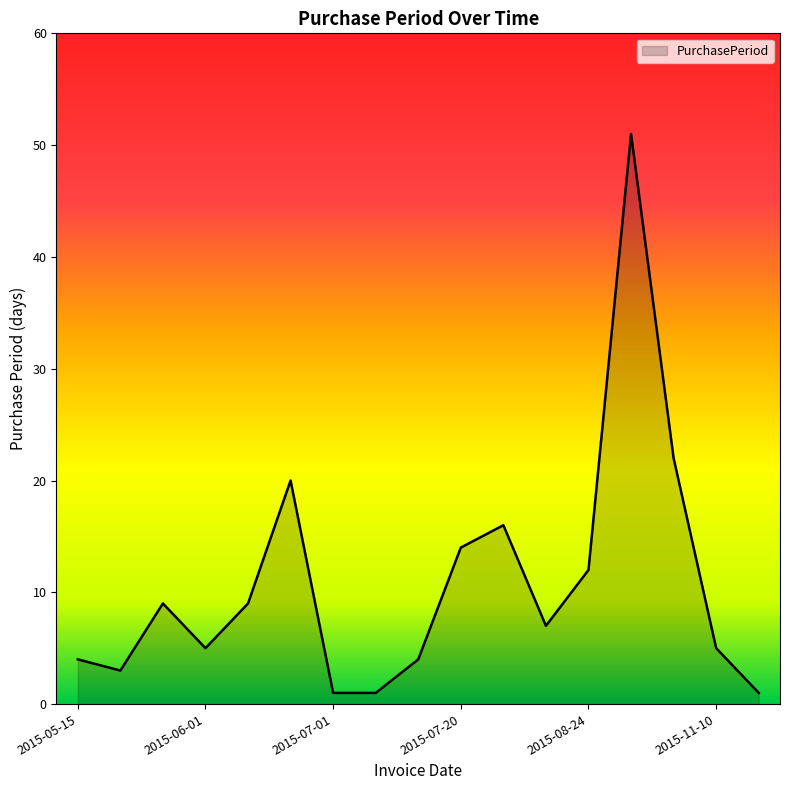

Does the chart display data point markers on the line(s)?

No